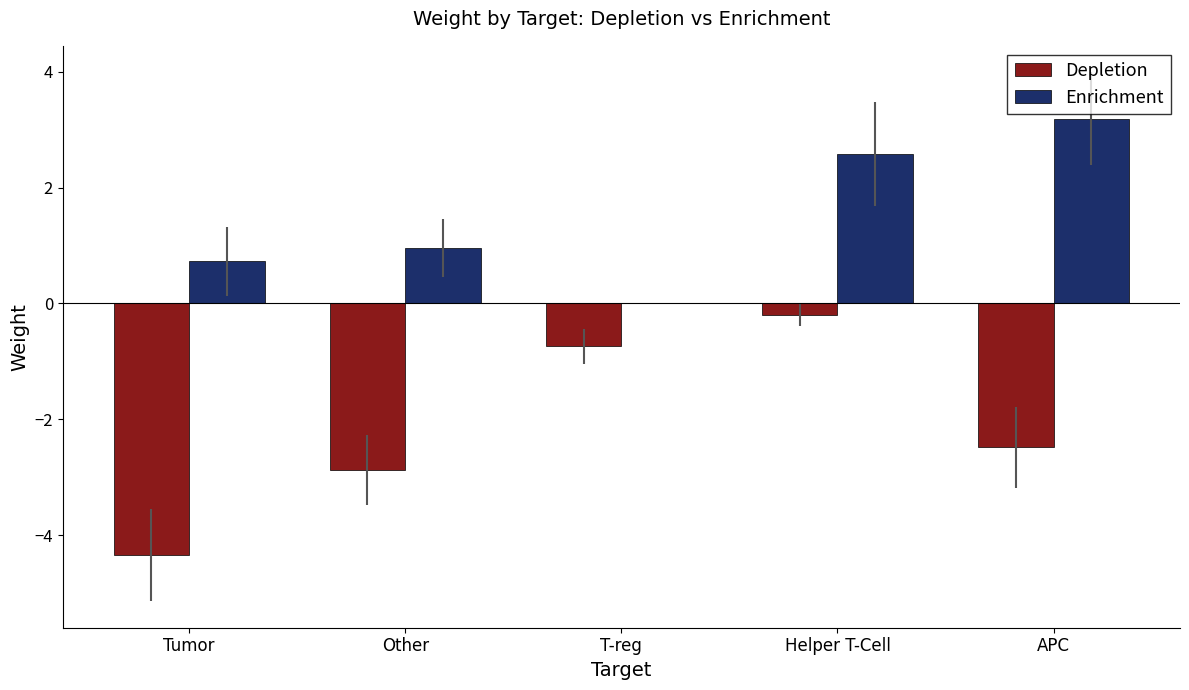

What is the maximum value shown in the chart?

3.2